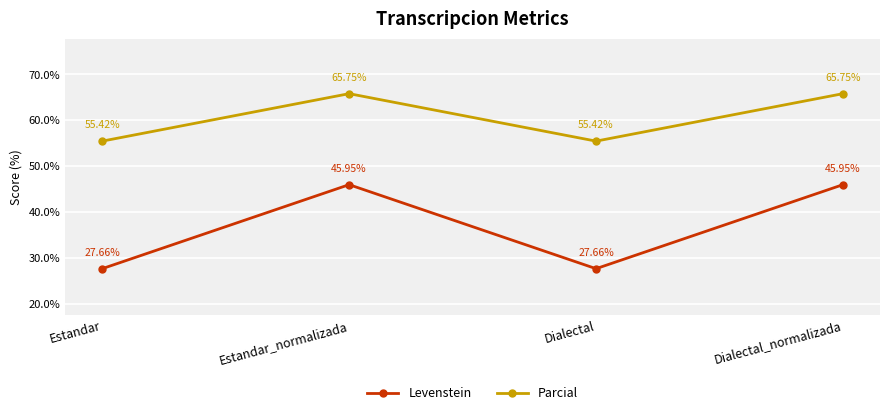

True or false: Parcial and Levenstein cross at least once.

False